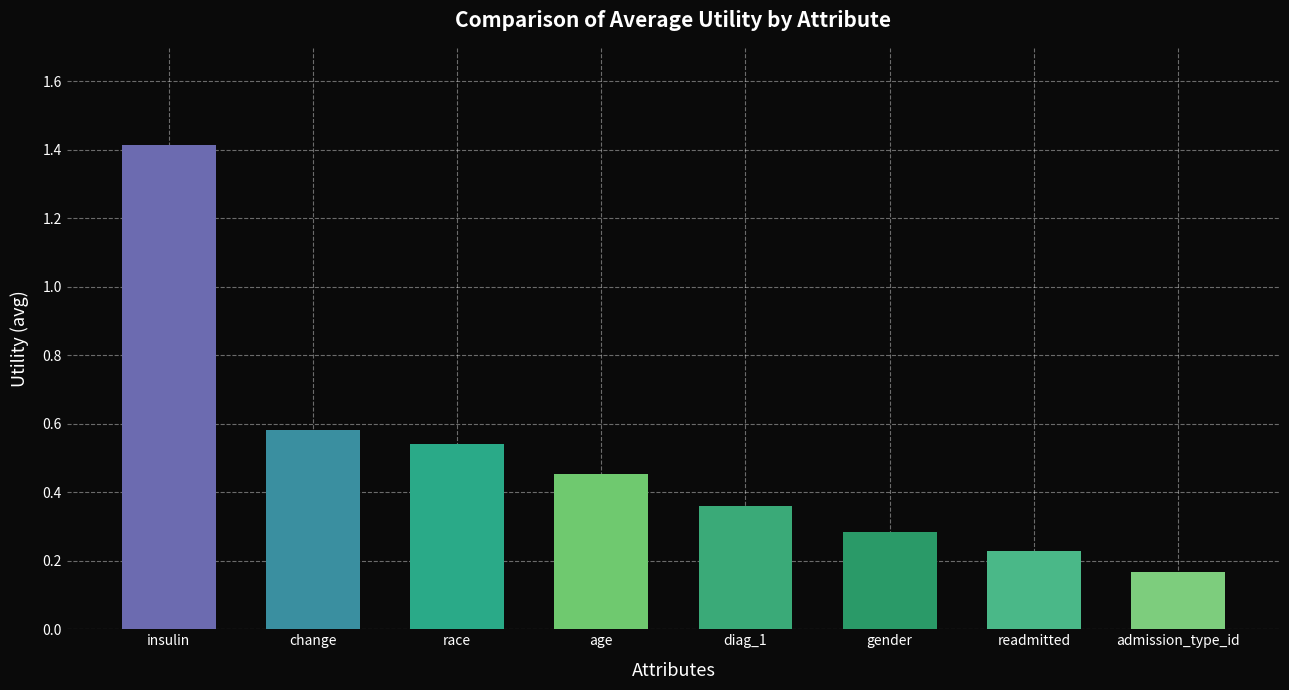

What is the difference between the maximum and minimum values?

1.2